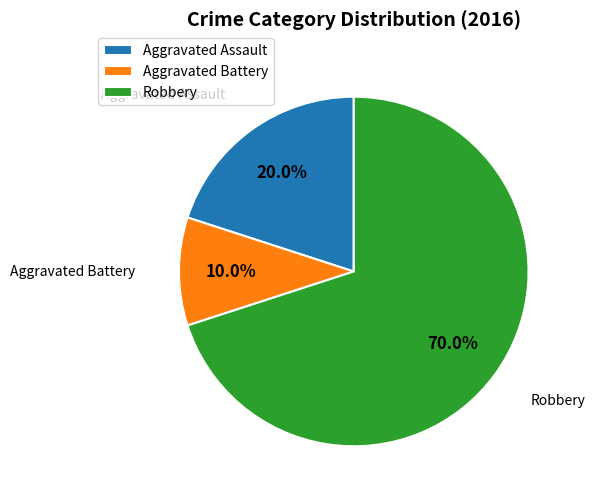

How much of the chart is everything except Aggravated Battery?

90.0%